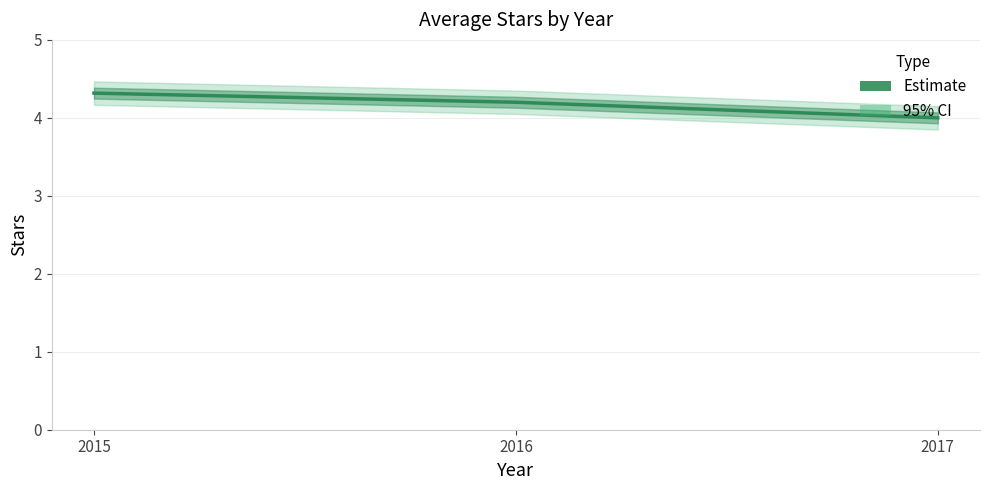

True or false: the data shows 2.3 at 2015.

False